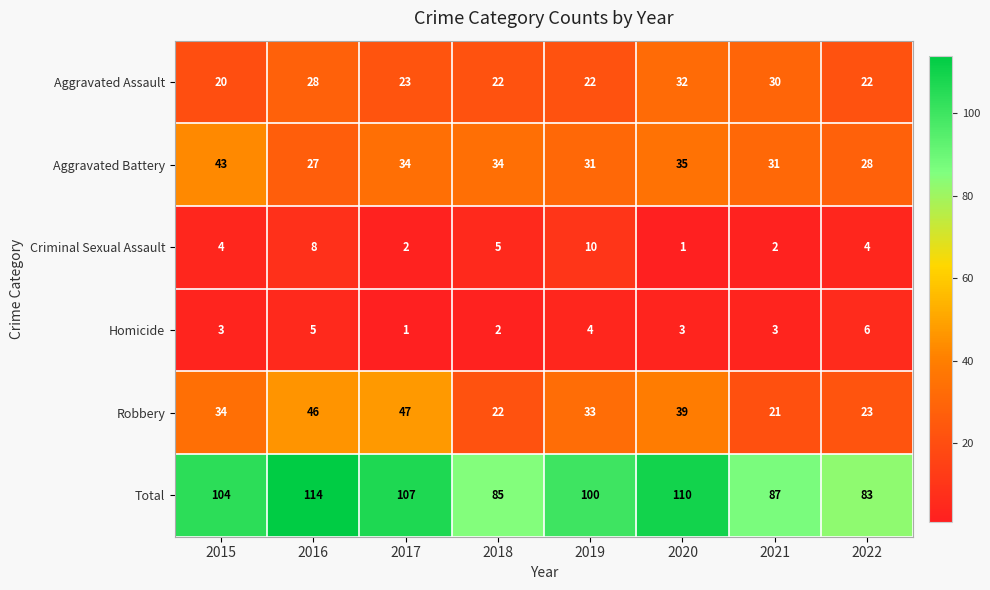

Where is Total nearest to the value 98?

2019